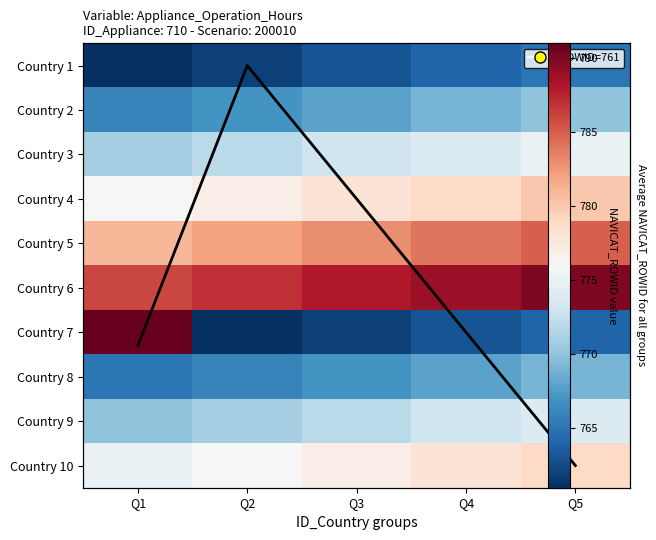

What is the sum of all Country 4 values?

3890.0